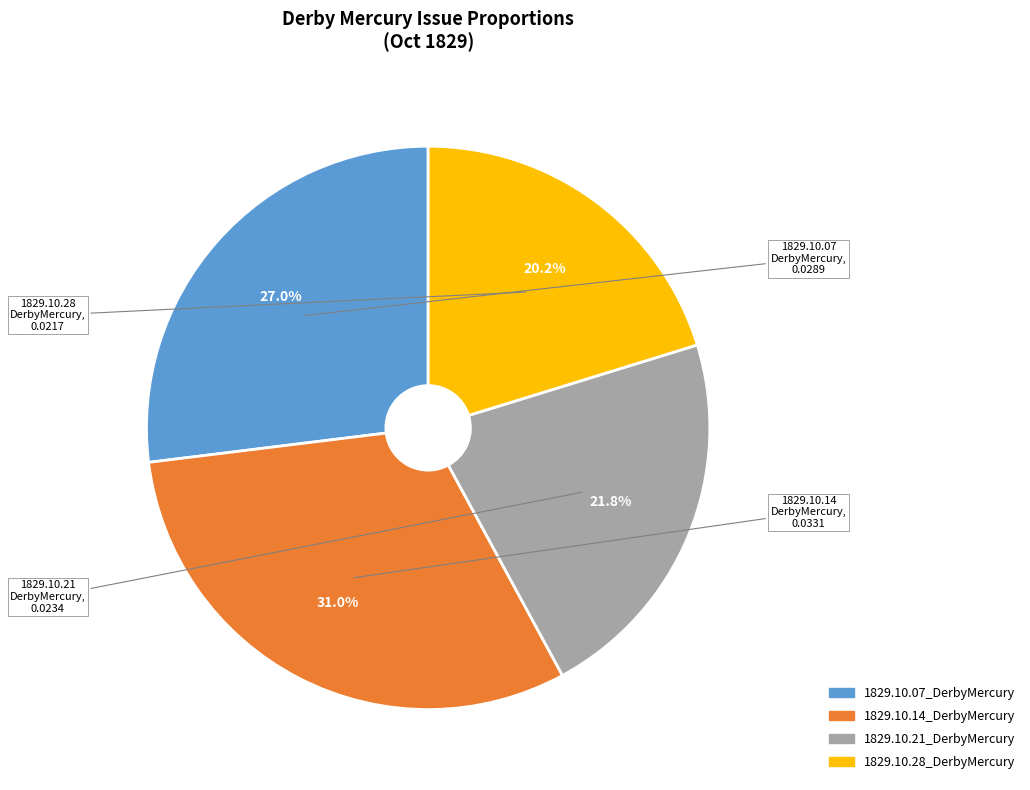

How many slices are in this pie chart?

4